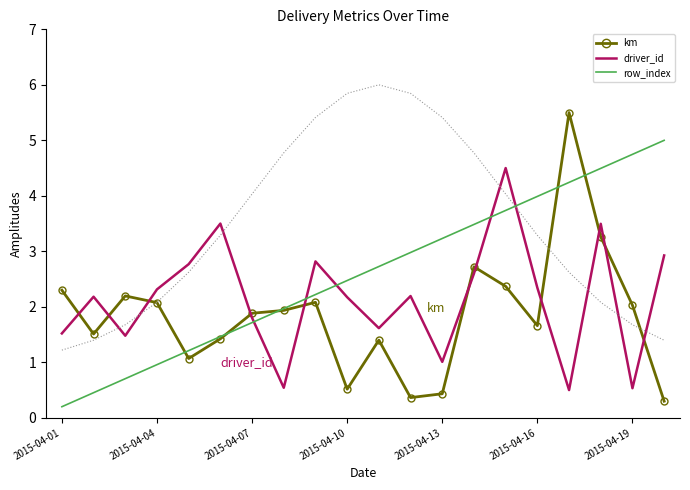

What is the minimum value for km?

0.3